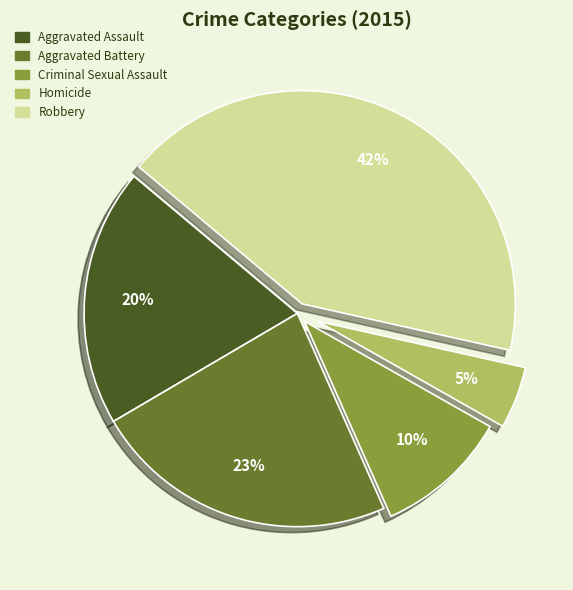

Which slice is the largest?

Robbery